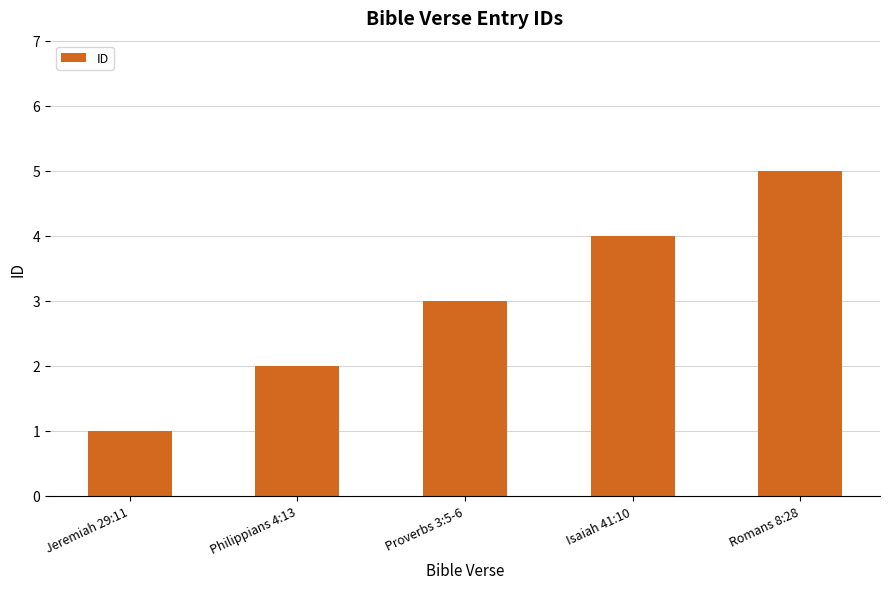

True or false: the data shows 2 at Isaiah 41:10.

False